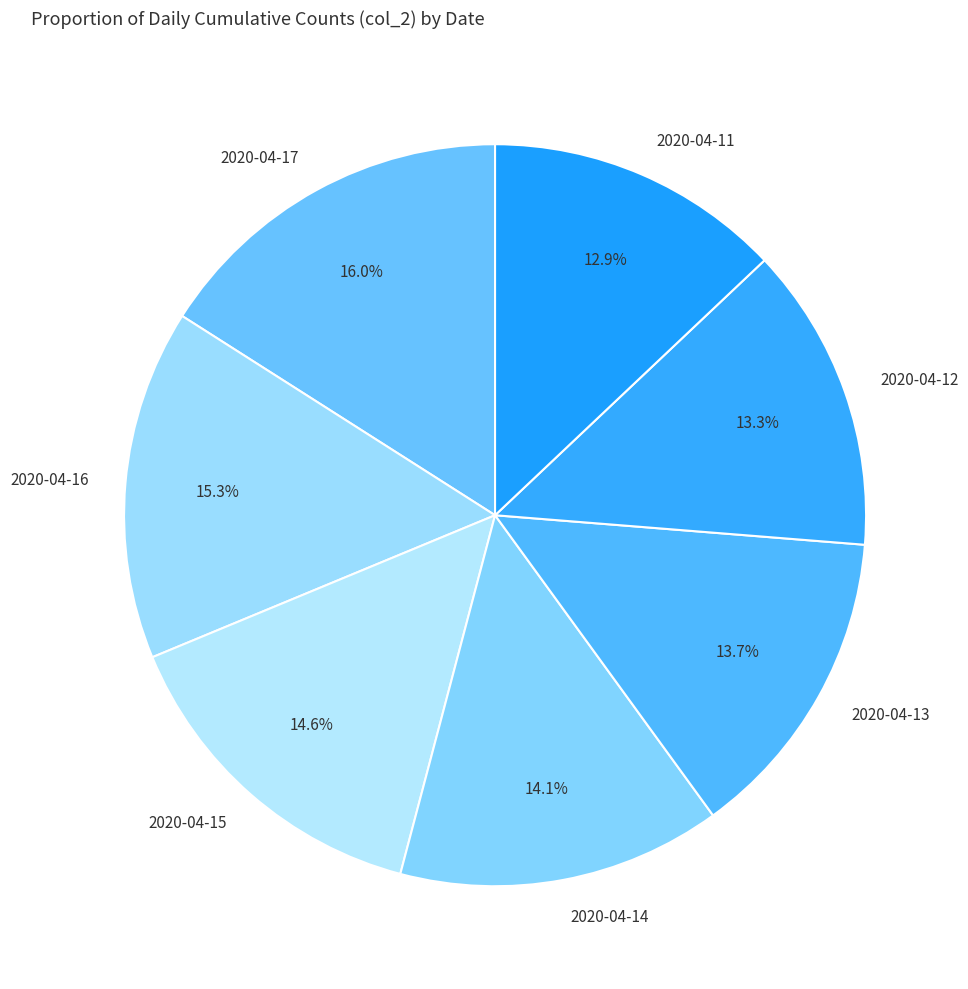

Approximately how many times larger is the value at 2020-04-12 compared to 2020-04-11?

1.0